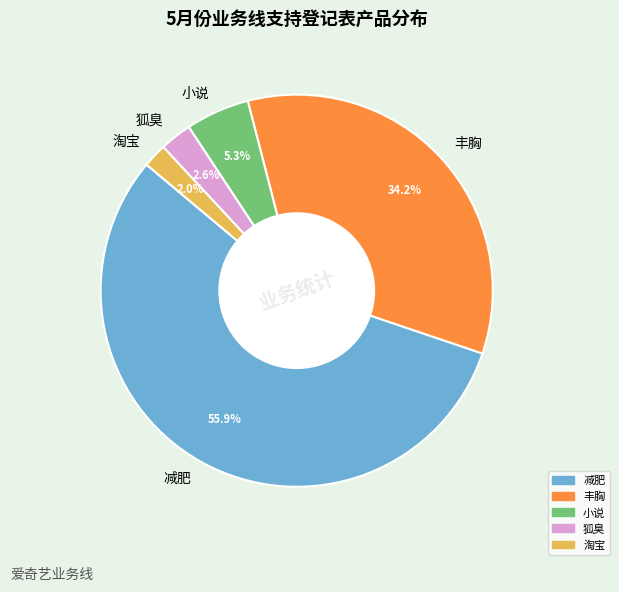

How many segments does this pie chart have?

5